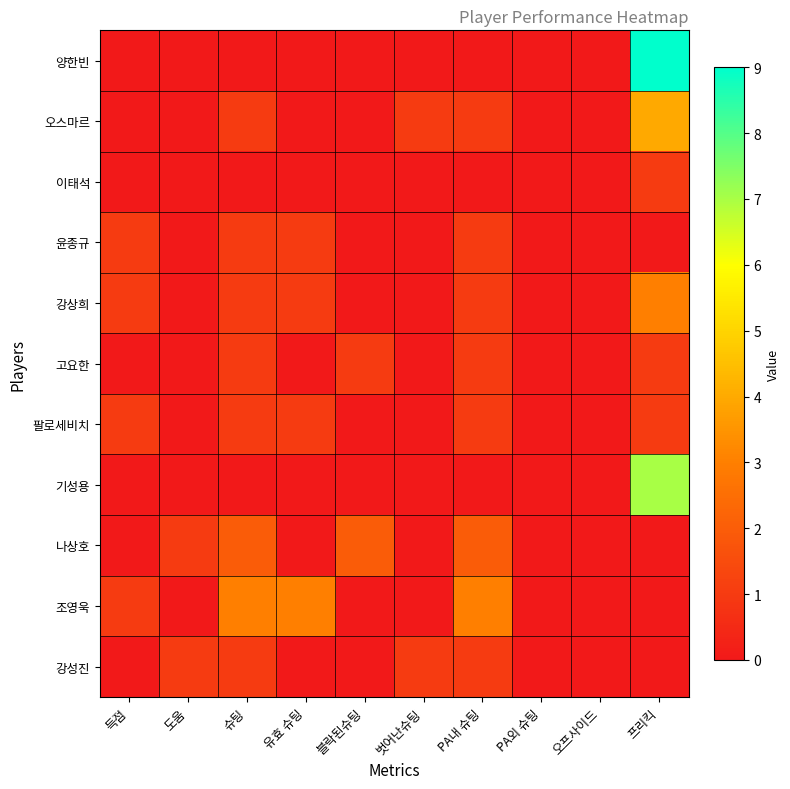

At which category is the sum across all series the highest?

프리킥